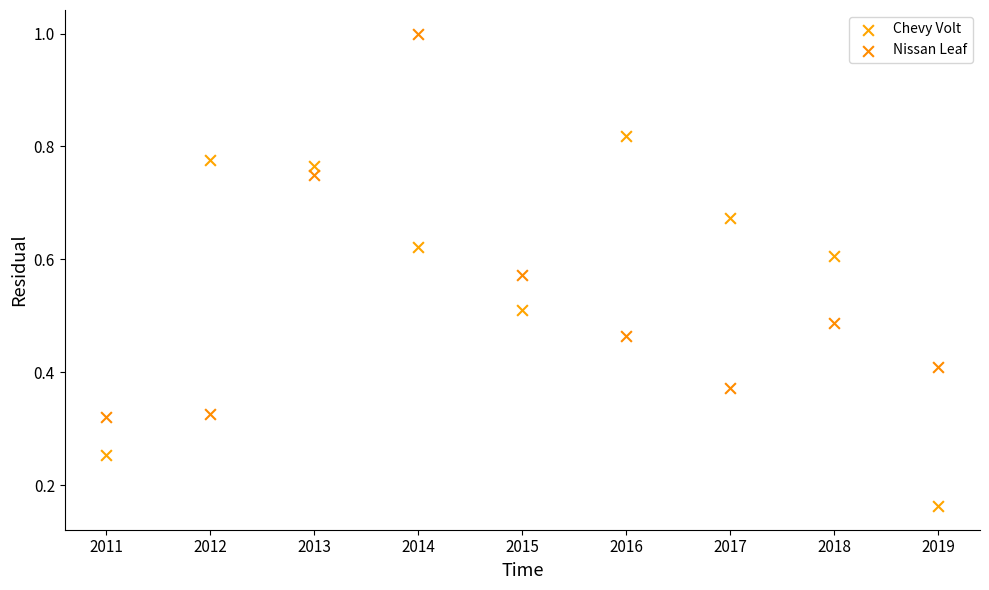

Across all data points, what is the range of X values (max minus min)?

8.0